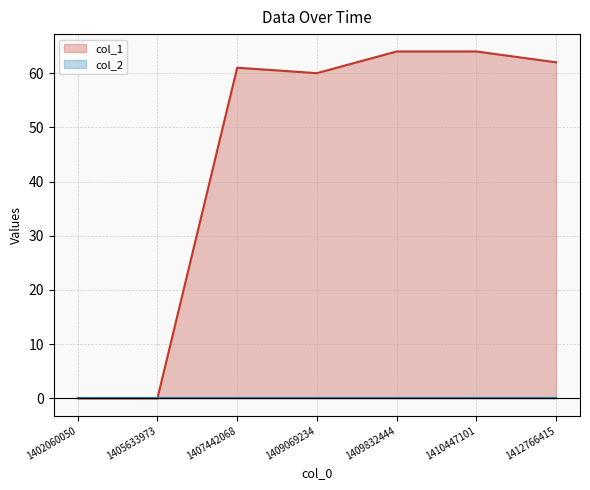

Read the value at 1407442068.

61